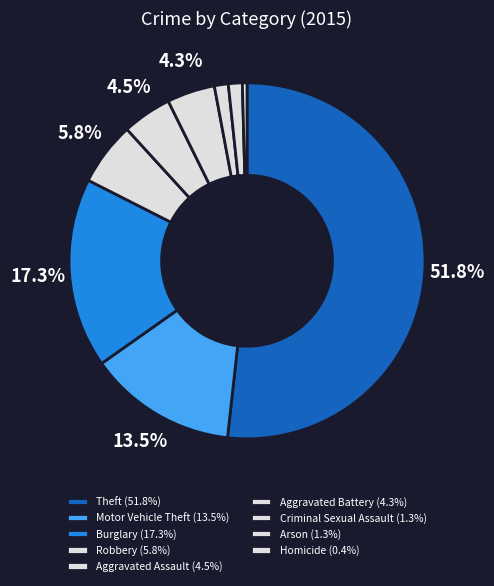

To the nearest percent, what is the difference between the largest and smallest slice percentages?

51%